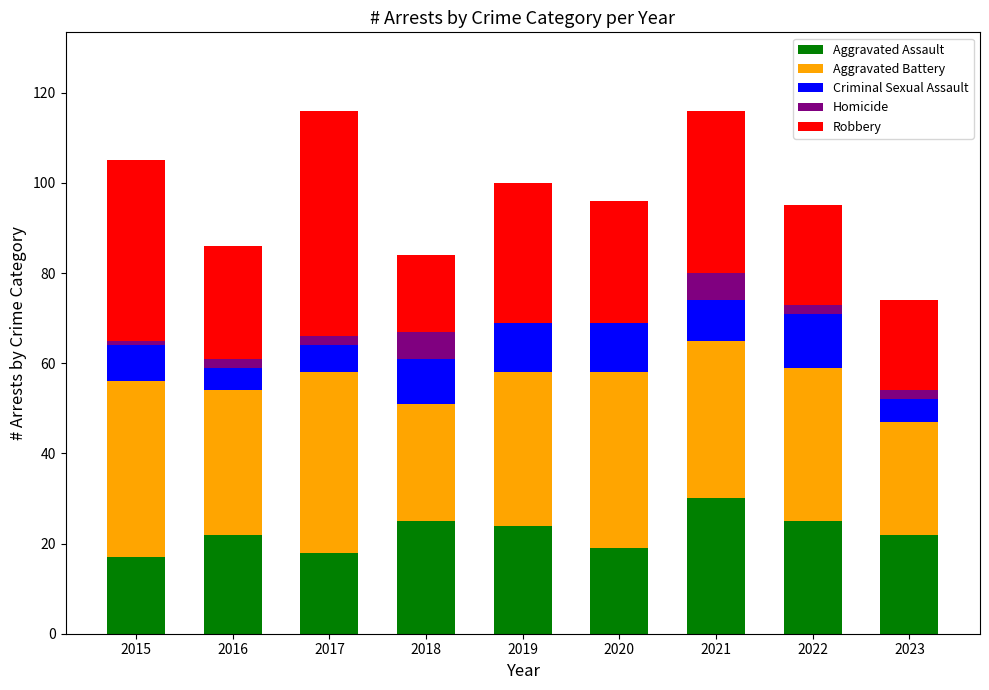

What is the highest value of the Aggravated Assault series?

30